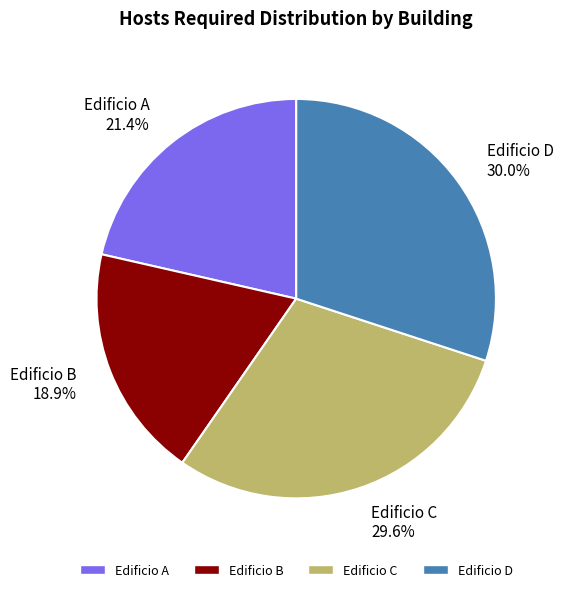

To the nearest percent, what is the difference between the Edificio D and Edificio A slice percentages?

9%